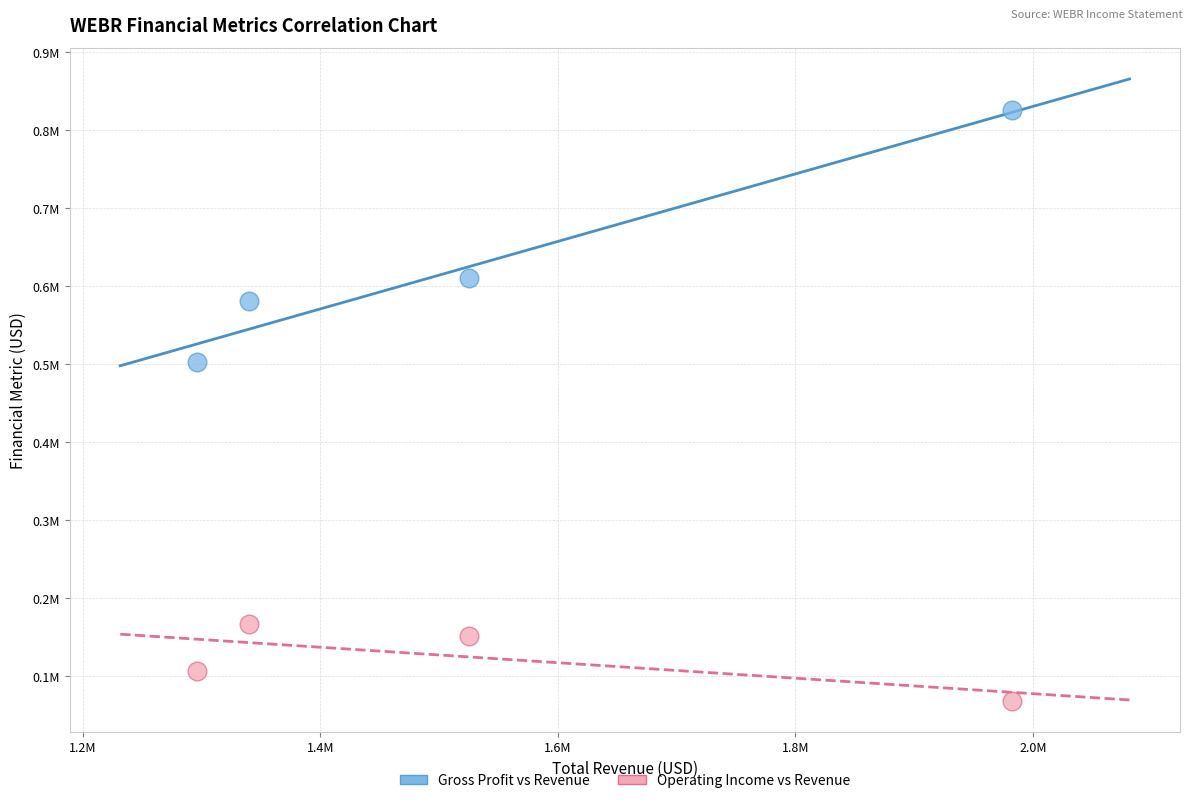

What are all the series names shown in the legend?

Gross Profit vs Revenue, Operating Income vs Revenue